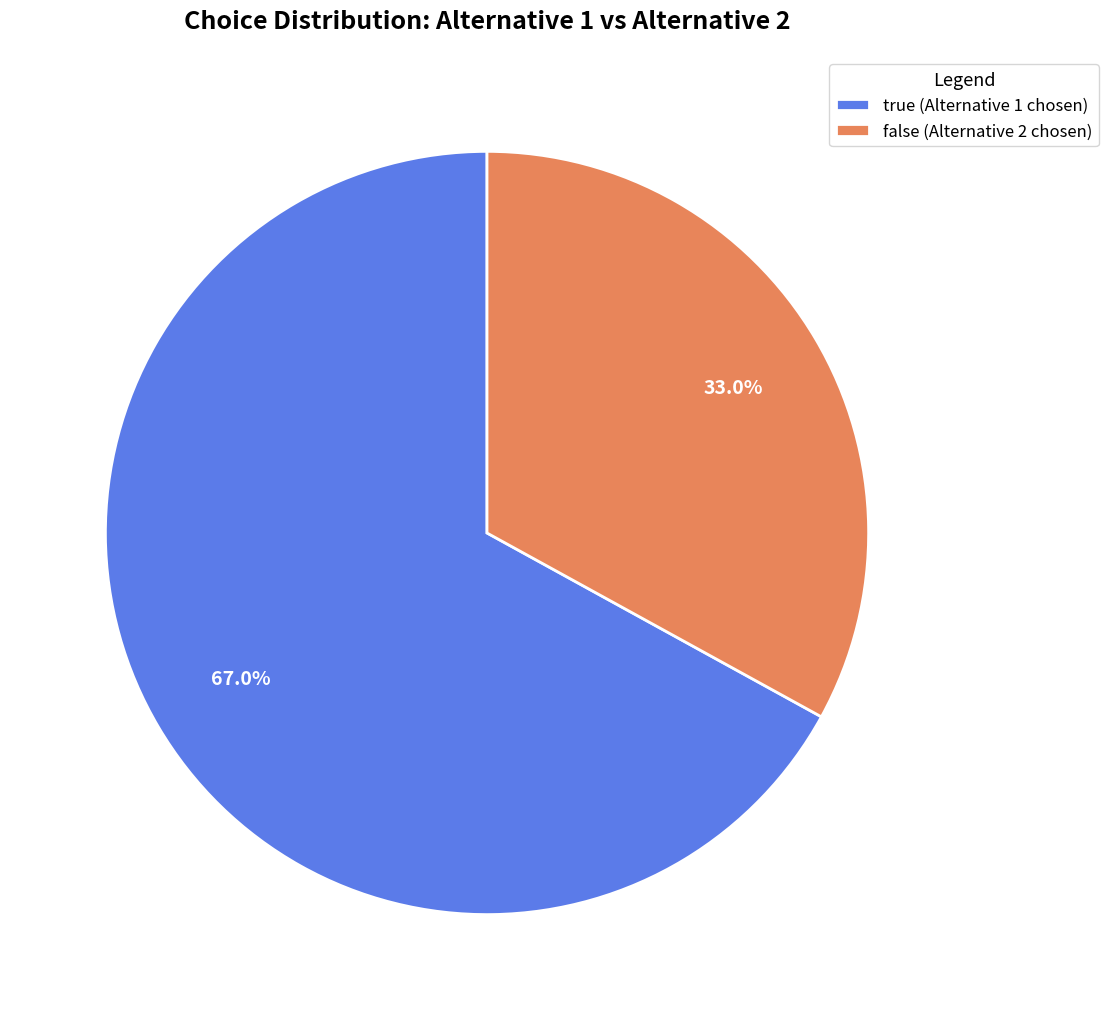

Rank the categories by value from lowest to highest.

false, true